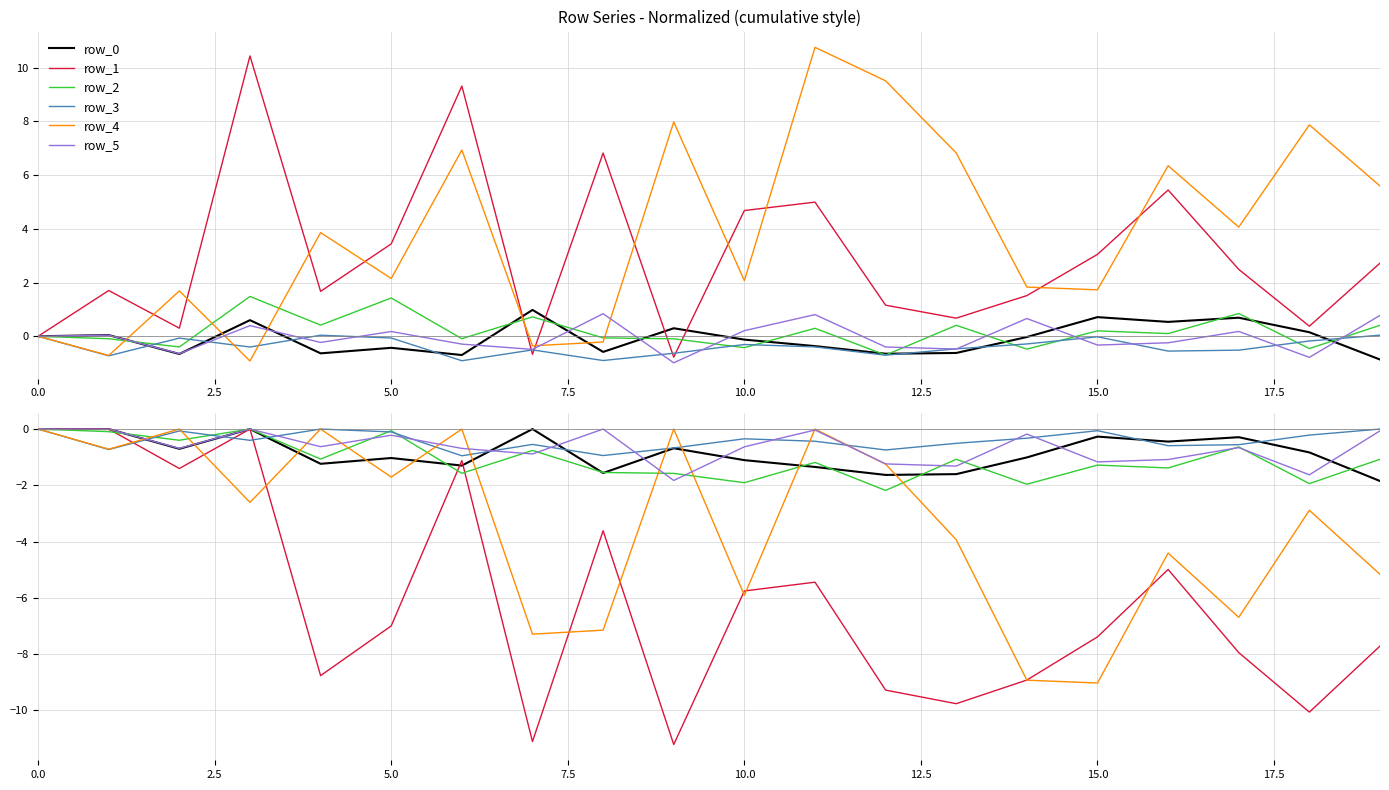

True or false: row_2 has a value of -0.9 at 17.

False